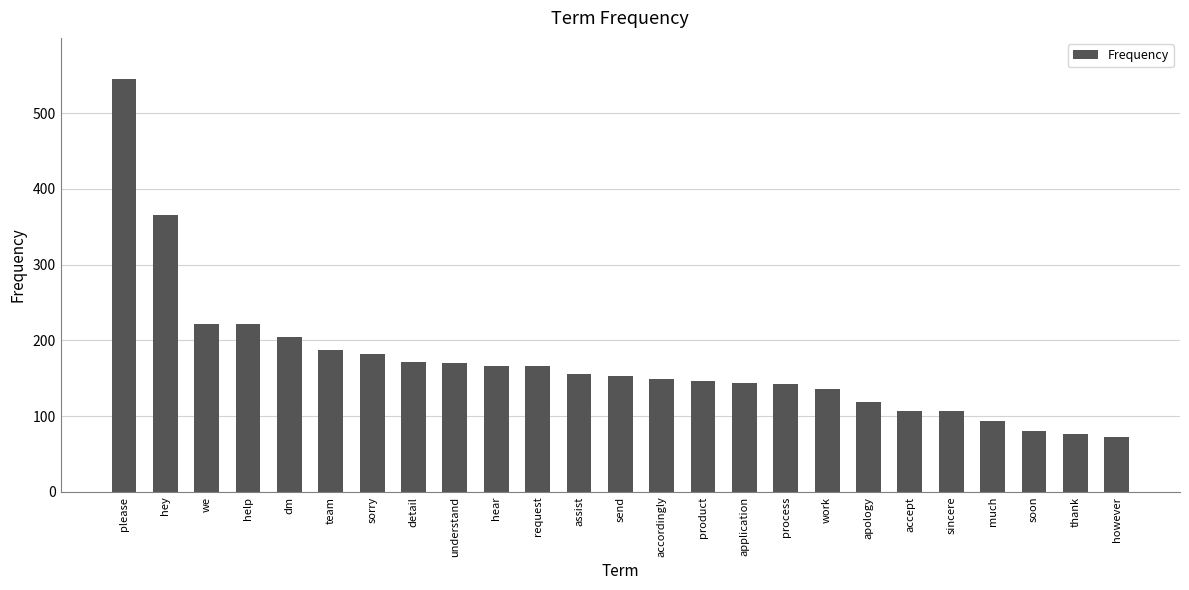

What position from the right is however?

1